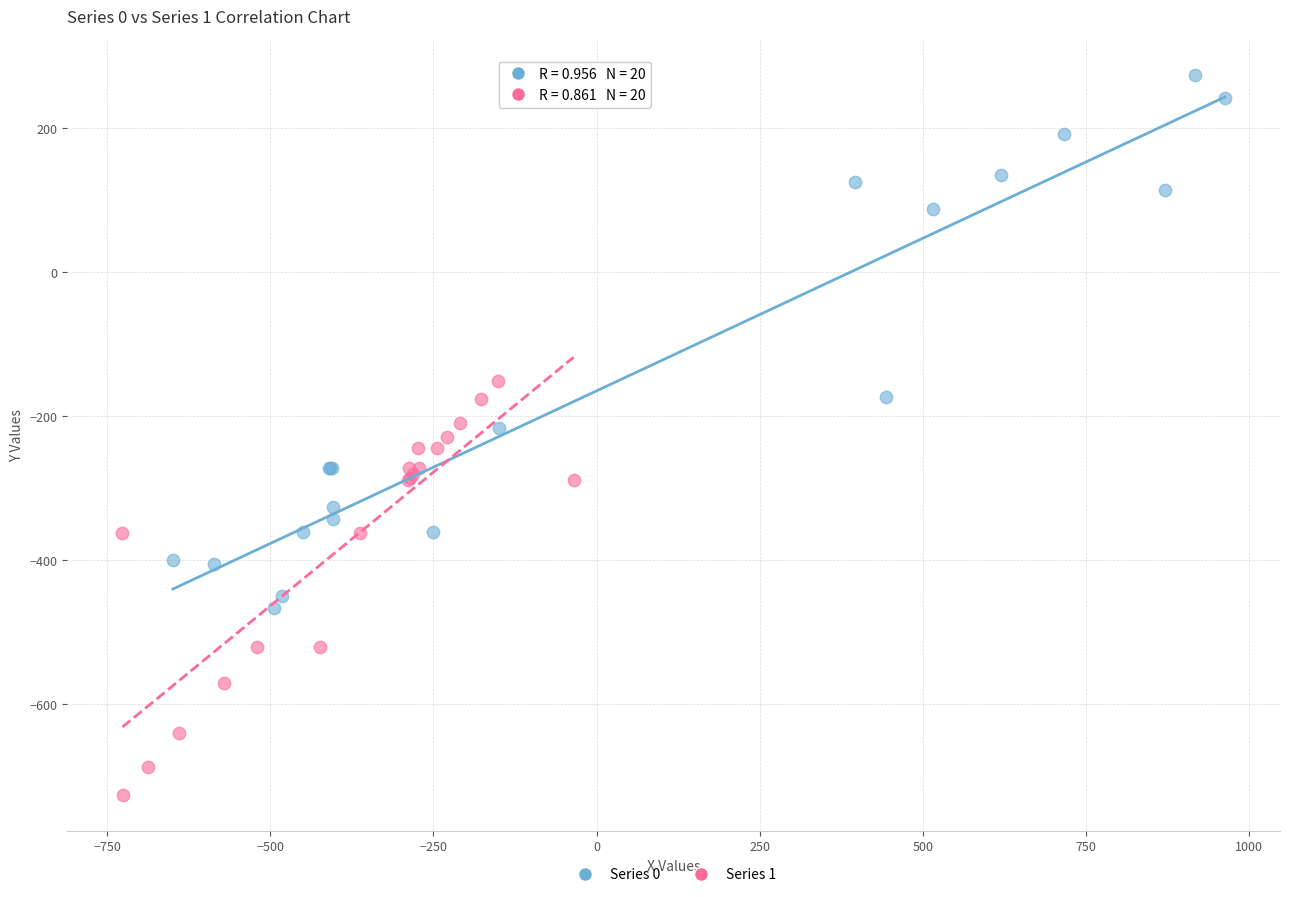

Which series contains the highest Y value?

Series 0